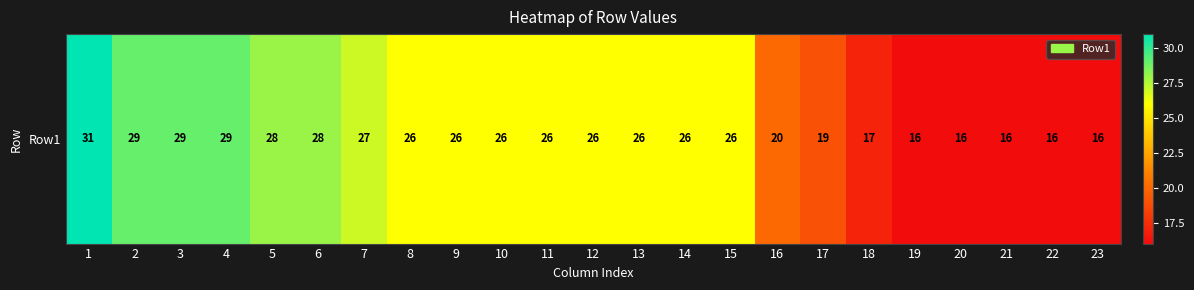

What is the difference between the values at 18 and 17?

2